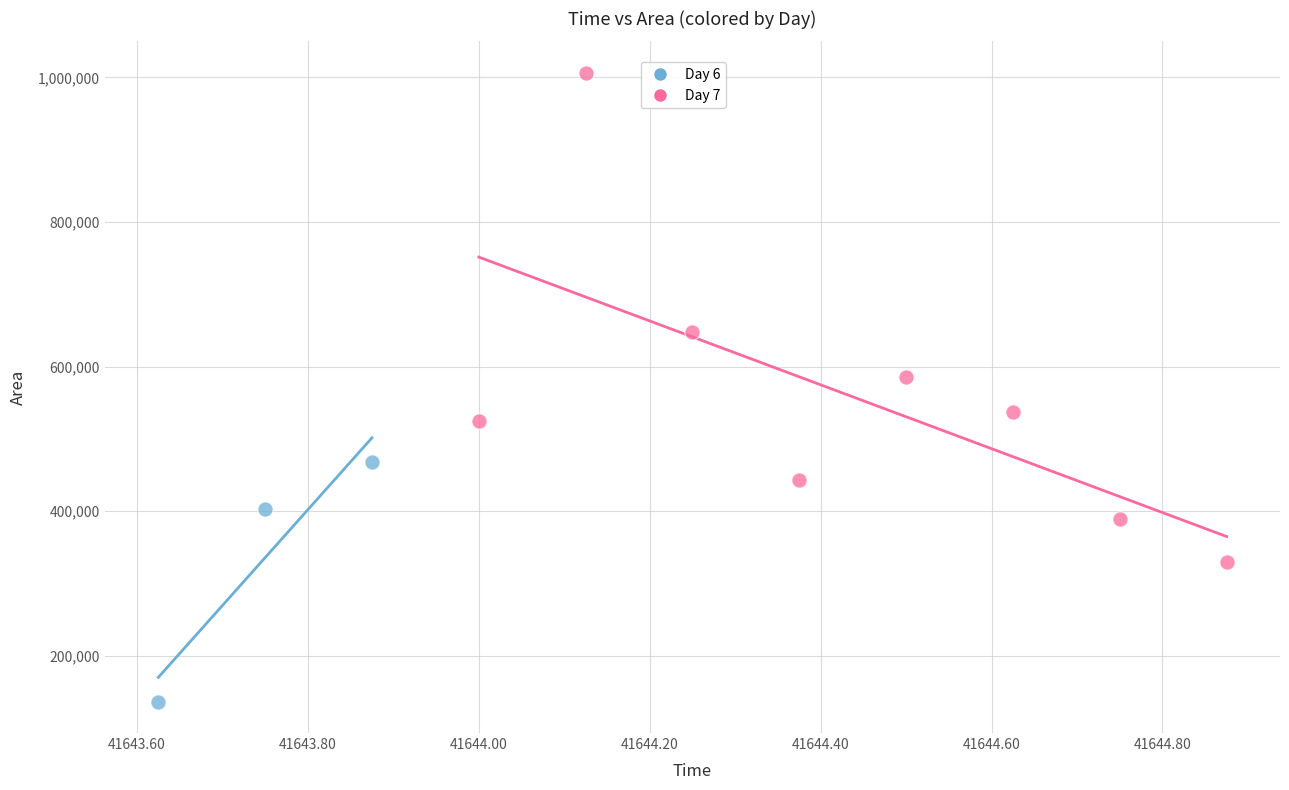

Which series contains the lowest Y value?

Day 6